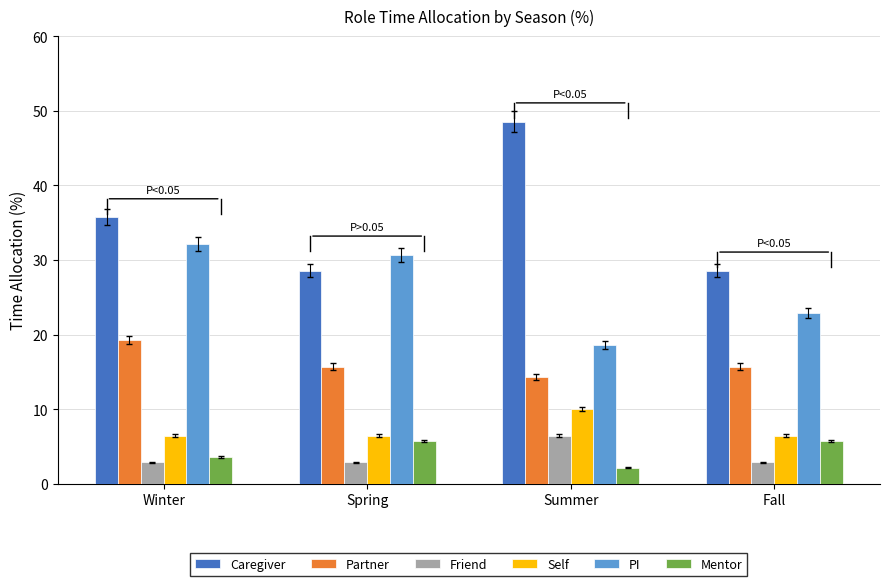

What is the value of the PI bar at the 1st from the left?

32.1